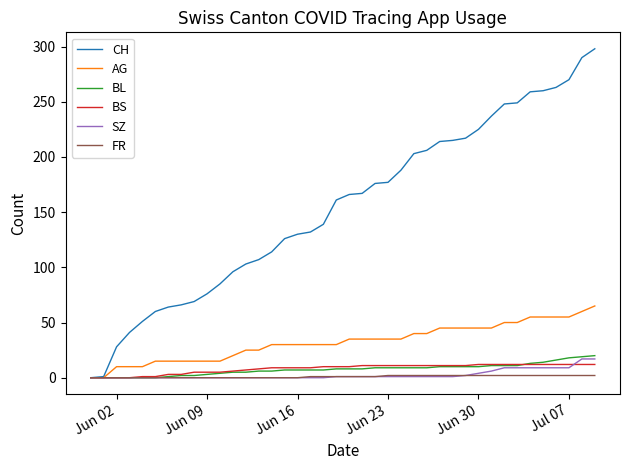

Which series has the widest spread of values?

CH